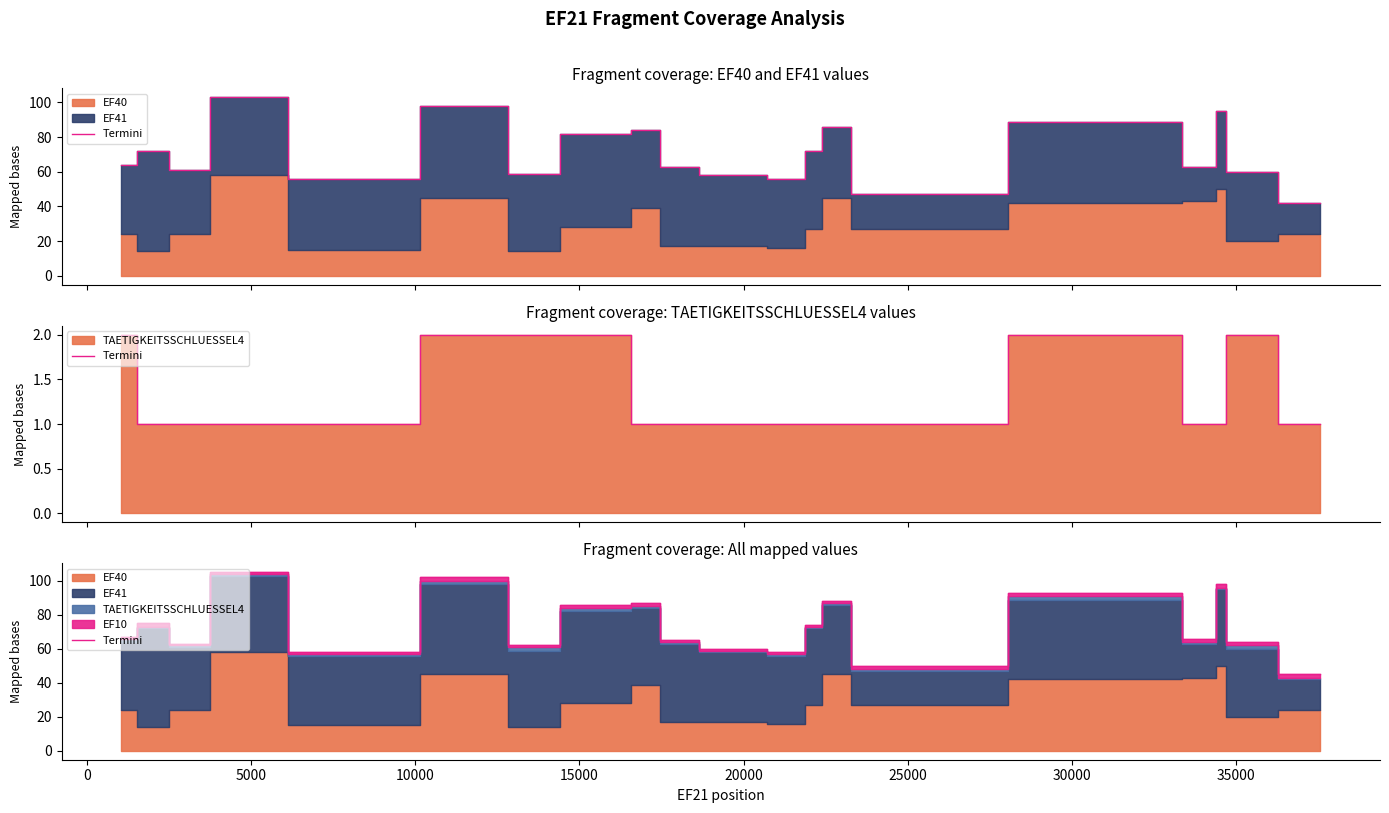

Does the chart display data point markers on the line(s)?

No